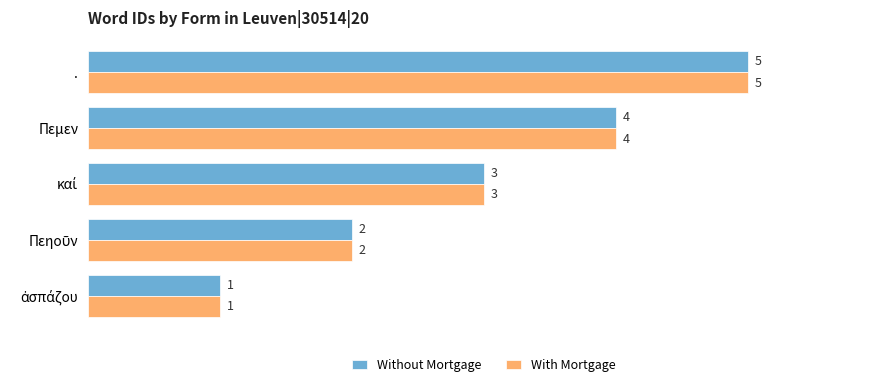

At which category is the sum across all series the highest?

.